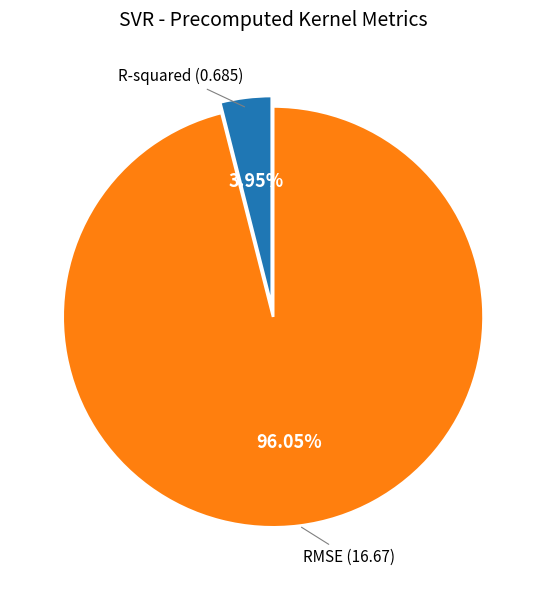

Does any single category account for the majority?

Yes